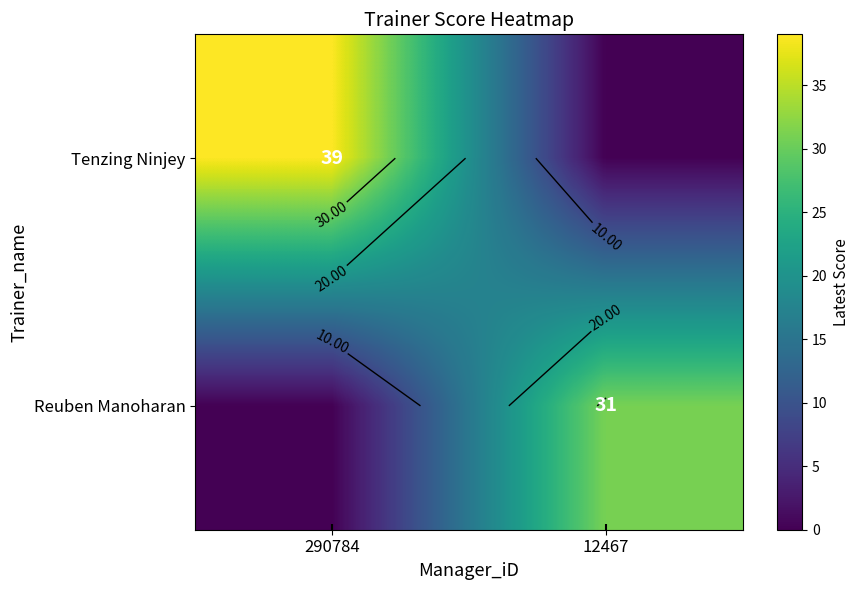

Which has a higher value, 290784 or 12467?

290784